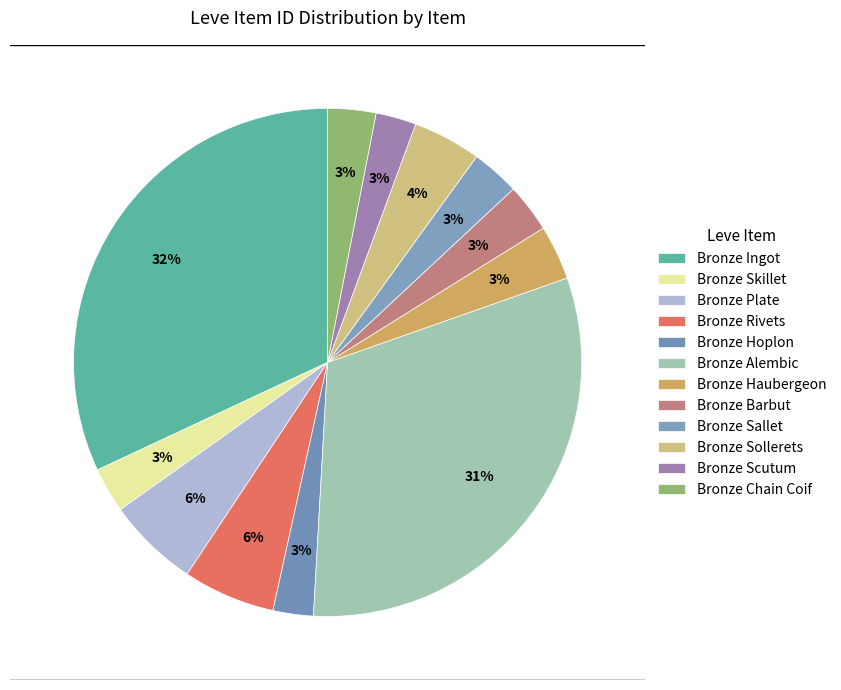

The Bronze Haubergeon slice represents 12% of the pie. True or false?

False